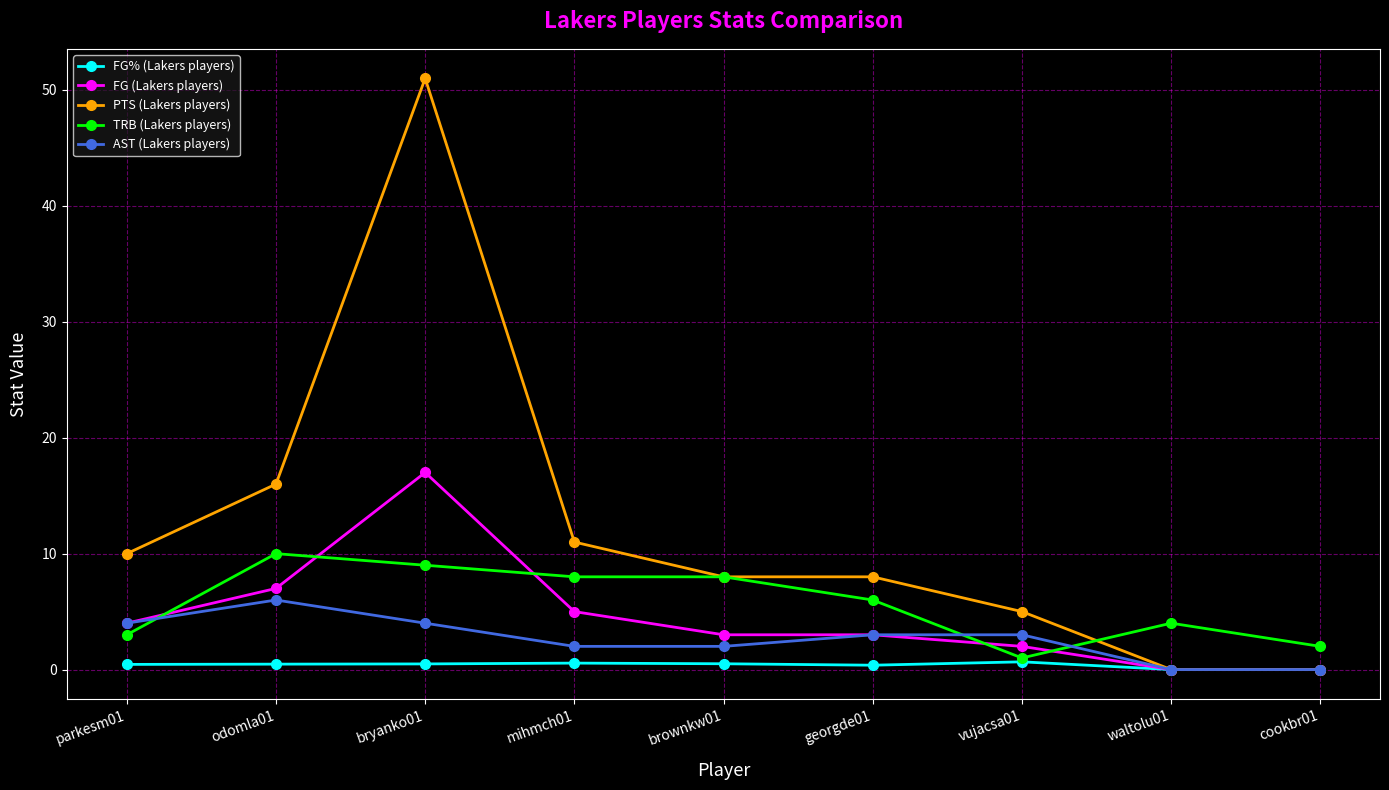

What is the label of the 5th point from the left?

brownkw01